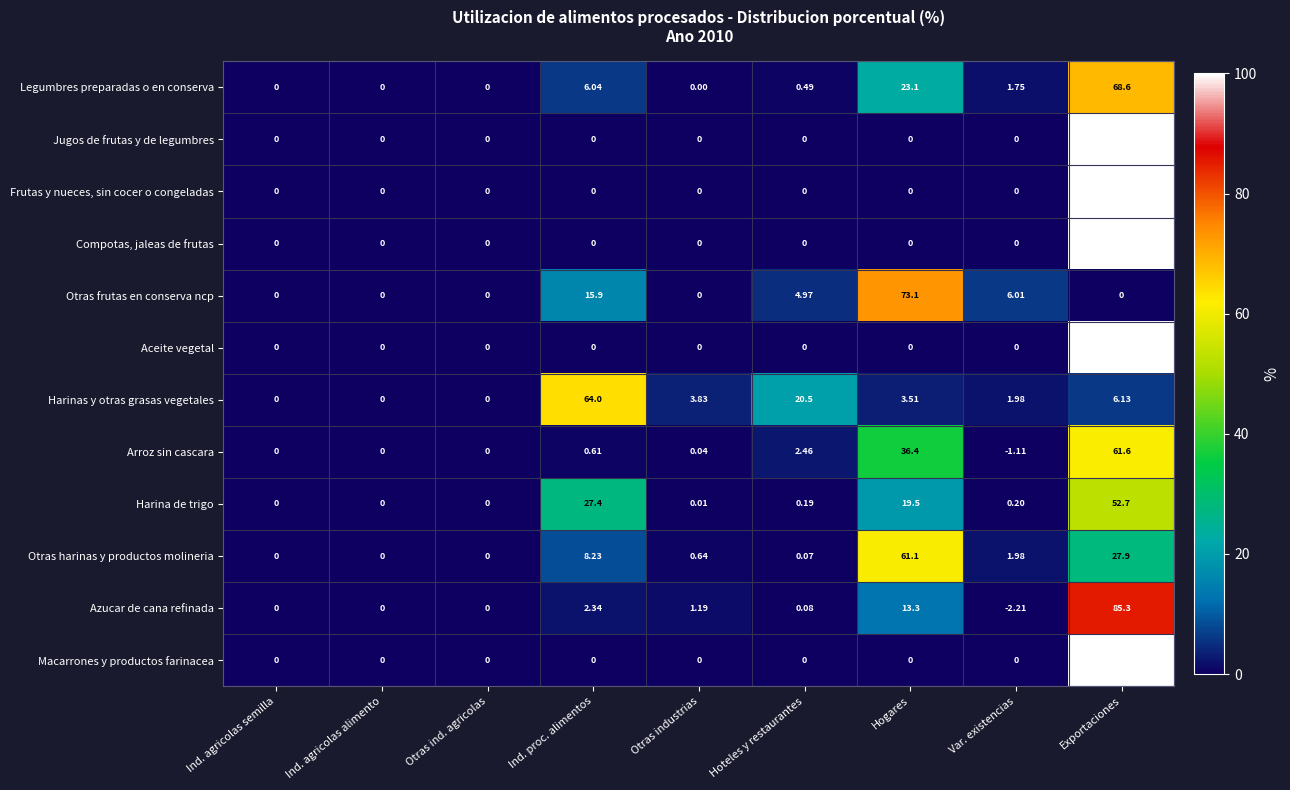

At which category is the sum across all series the highest?

Exportaciones